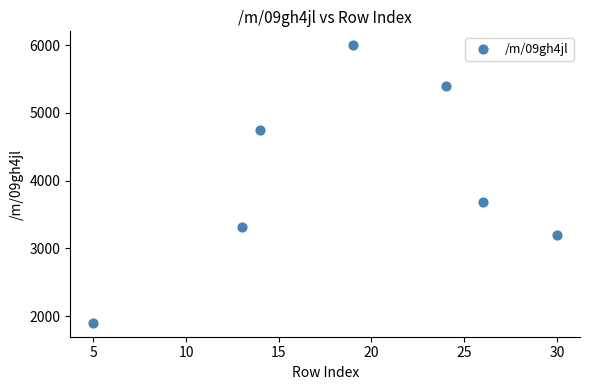

What Y value in the scatter plot is closest to 3950?

3691.6